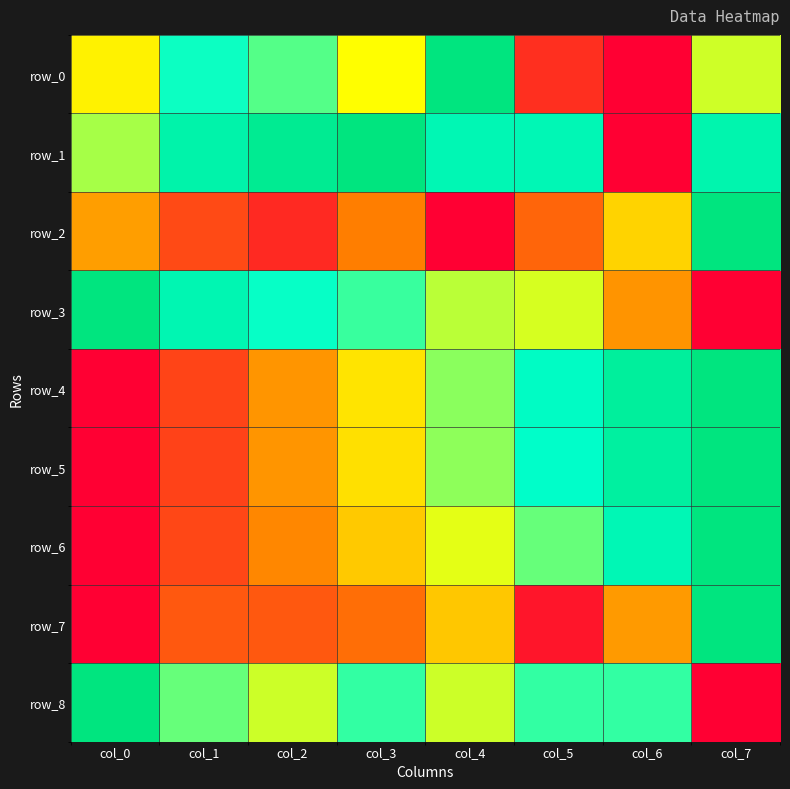

Reading left to right, what are all the values shown in this chart?

row_0: col_0=0.5	col_1=0.7	col_2=0.7	col_3=0.5	col_4=1.0	col_5=0.1	col_6=0.0	col_7=0.5
row_1: col_0=0.6	col_1=0.9	col_2=0.9	col_3=1.0	col_4=0.8	col_5=0.8	col_6=0.0	col_7=0.8
row_2: col_0=0.3	col_1=0.1	col_2=0.1	col_3=0.2	col_4=0.0	col_5=0.2	col_6=0.4	col_7=1.0
row_3: col_0=1.0	col_1=0.8	col_2=0.7	col_3=0.7	col_4=0.6	col_5=0.5	col_6=0.3	col_7=0.0
row_4: col_0=0.0	col_1=0.1	col_2=0.3	col_3=0.4	col_4=0.6	col_5=0.8	col_6=0.9	col_7=1.0
row_5: col_0=0.0	col_1=0.1	col_2=0.3	col_3=0.4	col_4=0.6	col_5=0.8	col_6=0.9	col_7=1.0
row_6: col_0=0.0	col_1=0.1	col_2=0.3	col_3=0.4	col_4=0.5	col_5=0.7	col_6=0.8	col_7=1.0
row_7: col_0=0.0	col_1=0.2	col_2=0.2	col_3=0.2	col_4=0.4	col_5=0.0	col_6=0.3	col_7=1.0
row_8: col_0=1.0	col_1=0.7	col_2=0.5	col_3=0.7	col_4=0.5	col_5=0.7	col_6=0.7	col_7=0.0